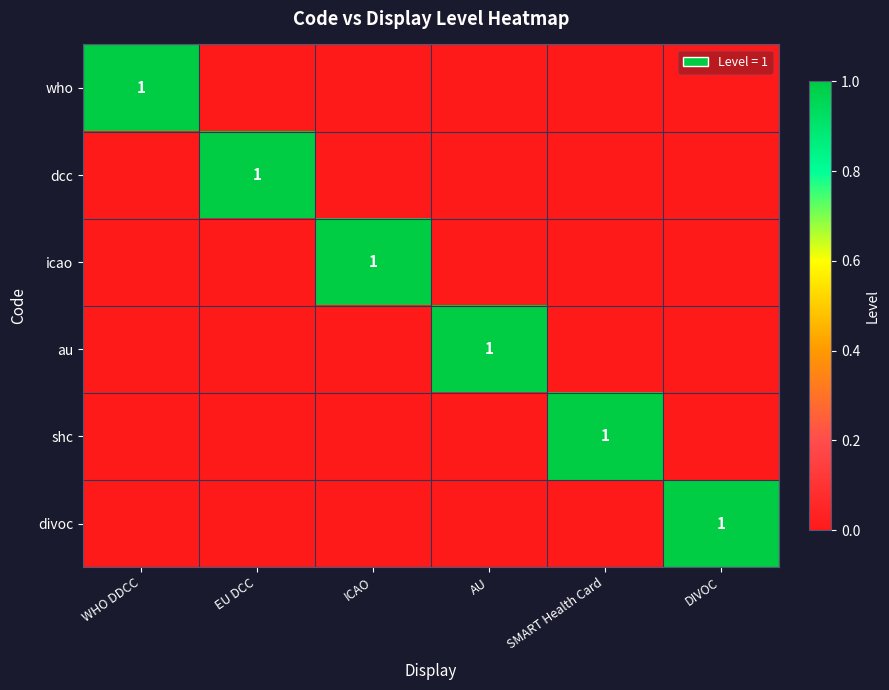

At which label is icao closest to 0?

WHO DDCC